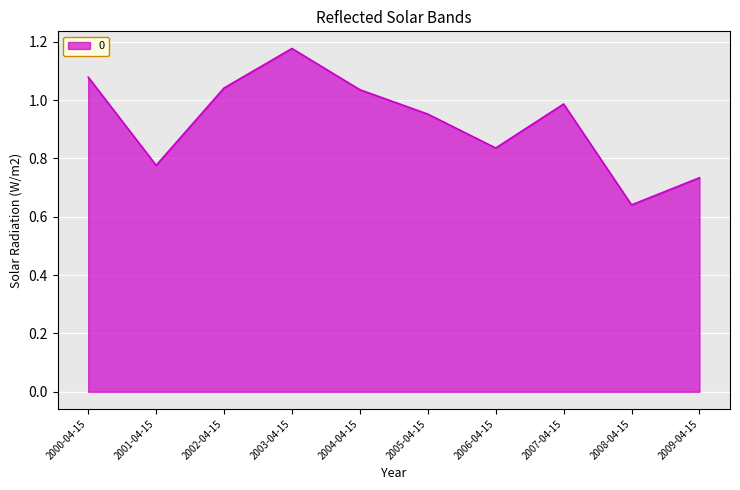

Where is the first local maximum?

2003-04-15